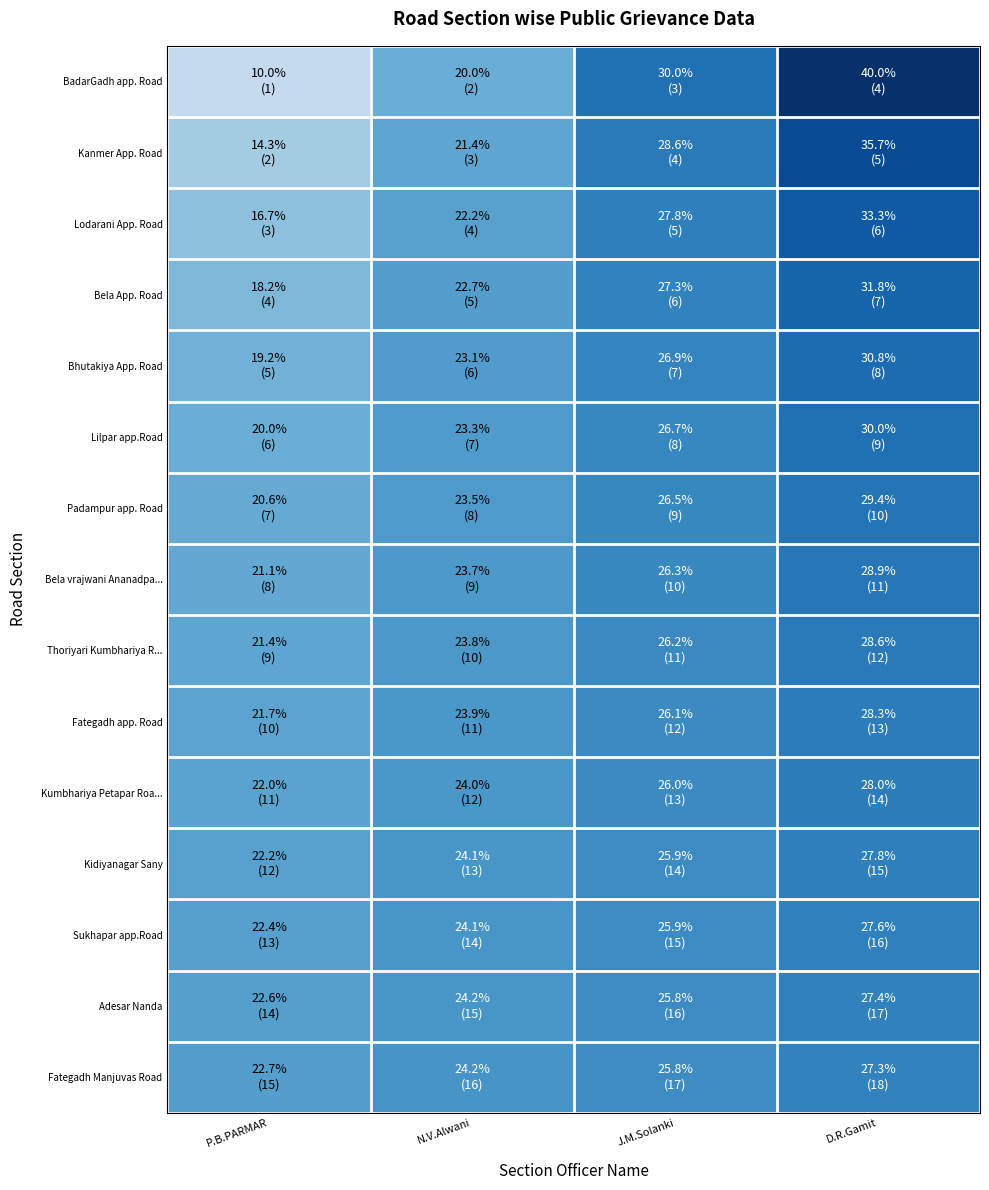

What is the maximum value shown in the chart?

40.0